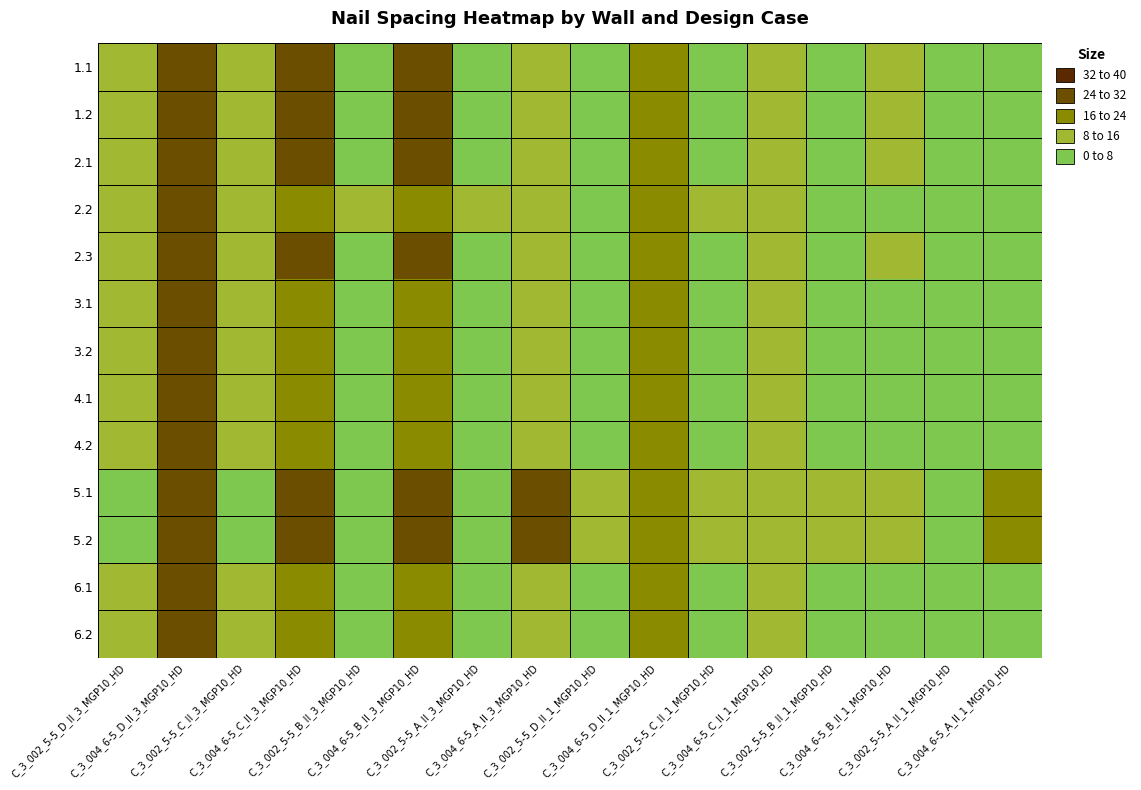

Which label corresponds to the smallest value in the chart?

C_3_002_5-5_A_II_1_MGP10_HD